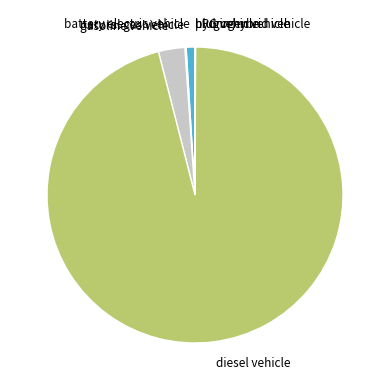

Which slice represents more than half of the pie?

diesel vehicle